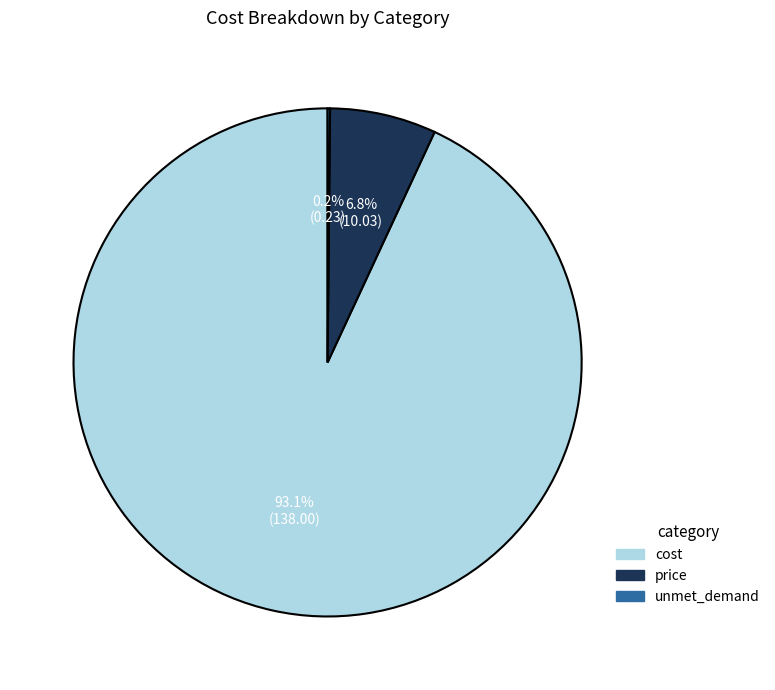

Is there any slice that represents more than half of the pie?

Yes